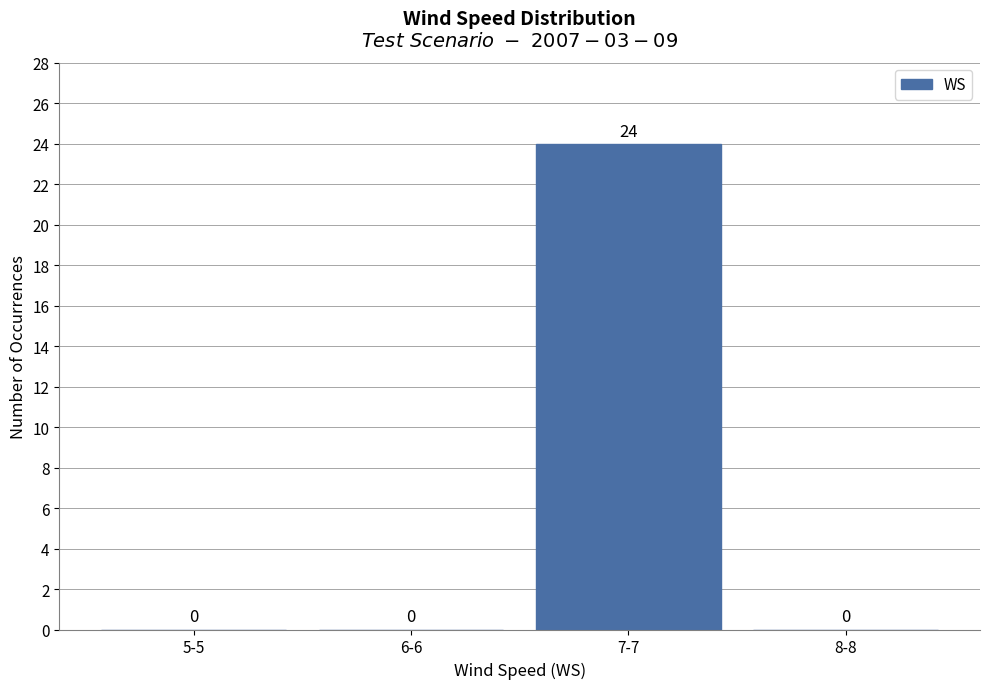

Reading left to right, transcribe all the data shown in this chart.

5-5=0	6-6=0	7-7=24	8-8=0